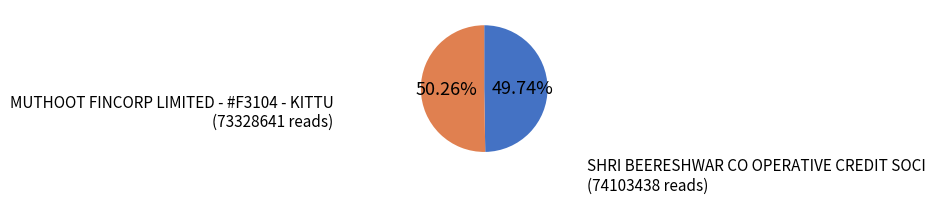

Is there any slice that represents more than half of the pie?

Yes